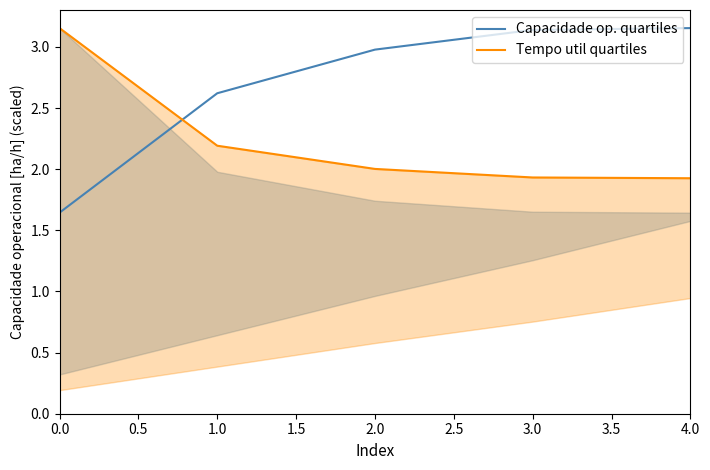

What value does the Capacidade op. quartiles series have at 2.0?

3.0